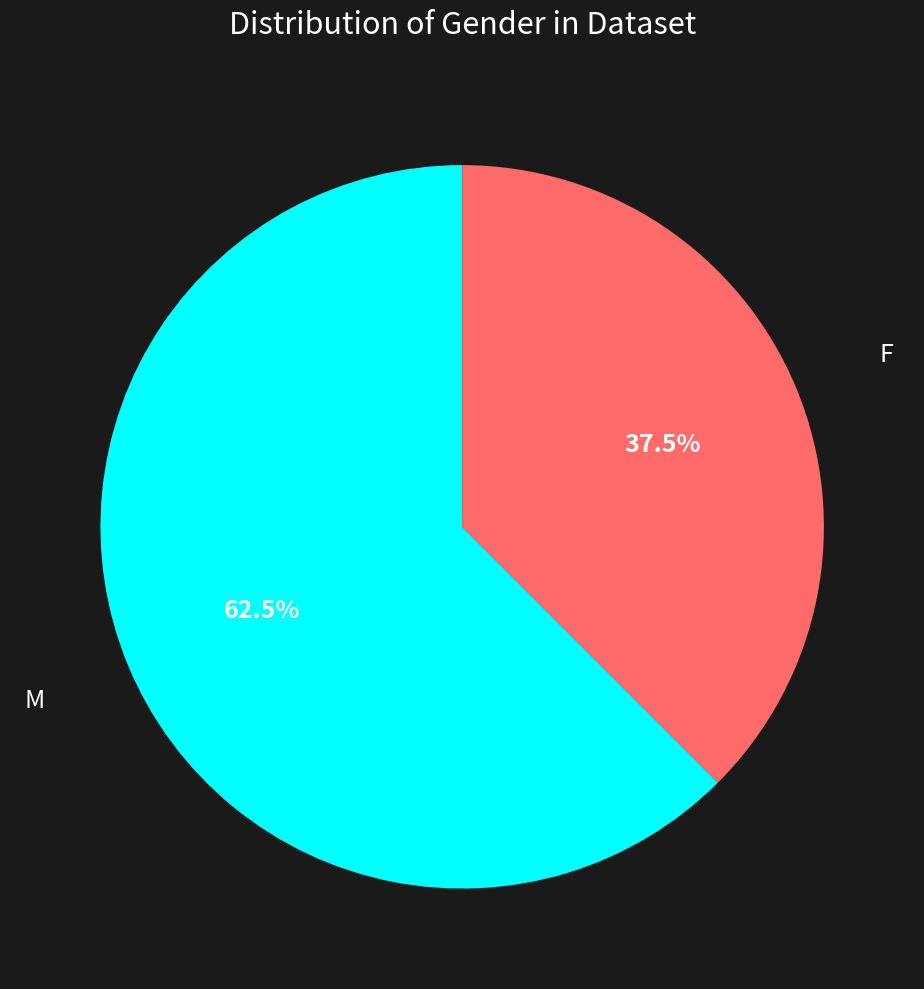

Does any single category account for the majority?

Yes